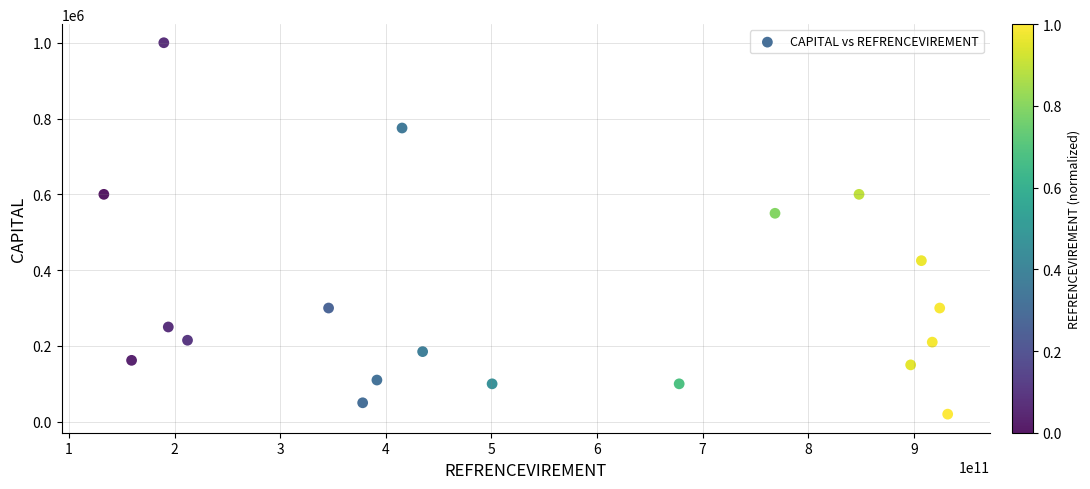

What Y value in the scatter plot is closest to 510000?

550000